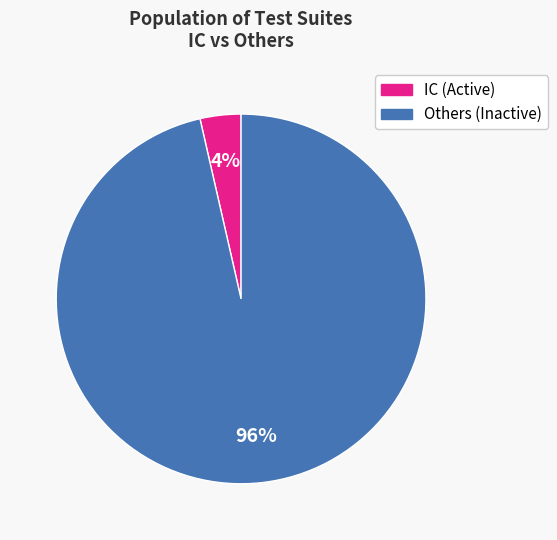

Is there a majority slice in this chart?

Yes